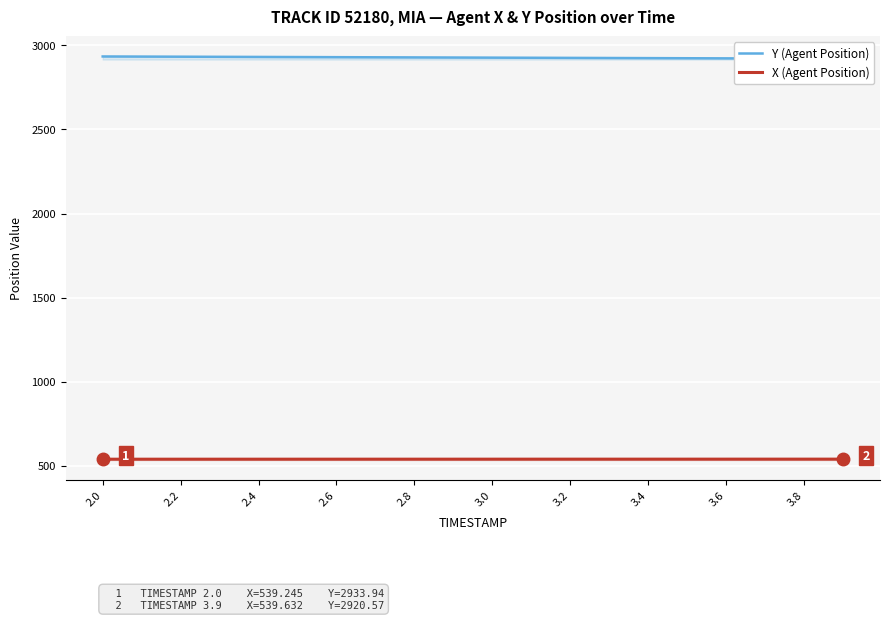

Reading left to right, list all the values displayed in this chart.

Y (Agent Position): 2933.9	2933.2	2932.5	2931.8	2931.1	2930.4	2929.7	2929.0	2928.3	2927.6	2926.9	2926.2	2925.5	2924.8	2924.1	2923.4	2922.7	2922.0	2921.3	2920.6
X (Agent Position): 539.2	539.3	539.3	539.3	539.3	539.4	539.4	539.4	539.4	539.4	539.5	539.5	539.5	539.5	539.5	539.6	539.6	539.6	539.6	539.6